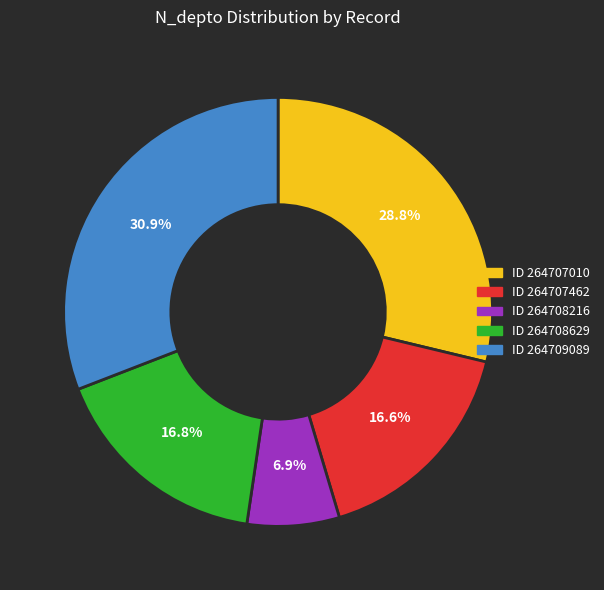

Count the number of slices in the pie.

5